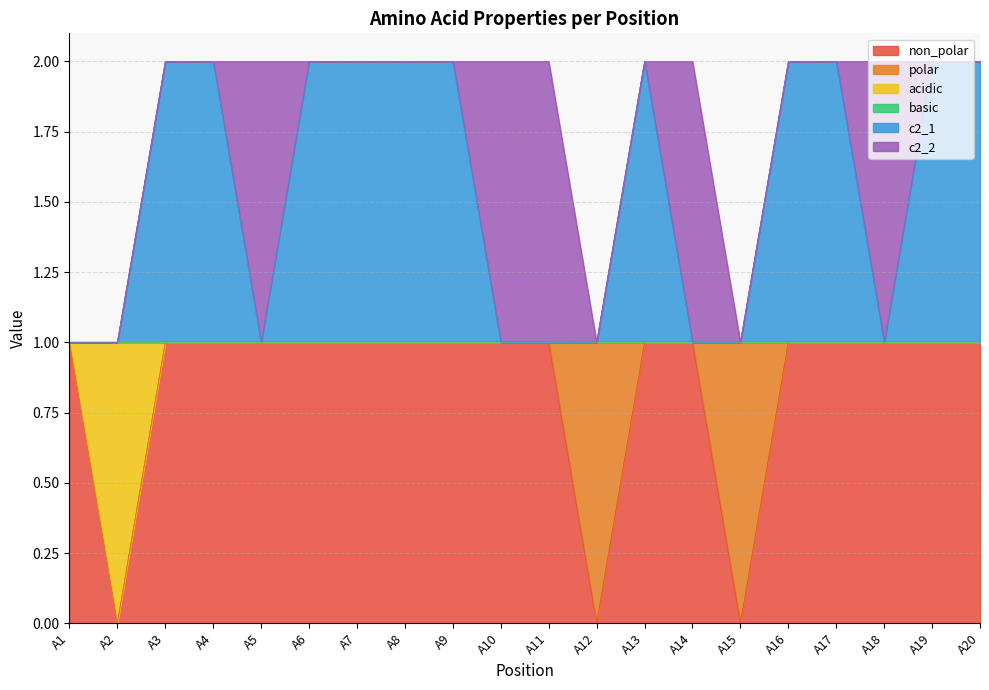

Count the non_polar values in the range 1 to 2.

17